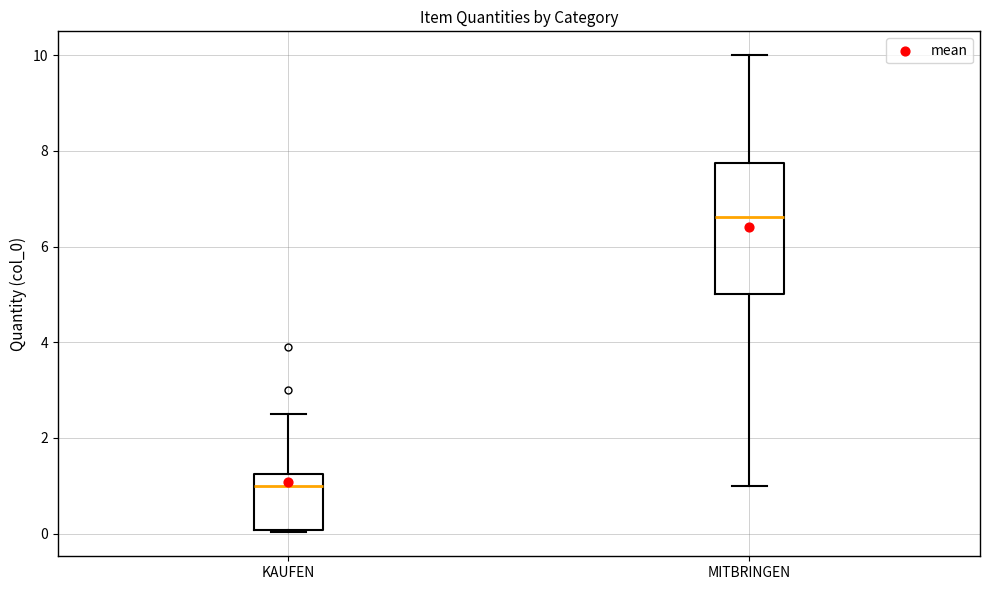

Comparing the boxes themselves (not the whiskers), which one is the tallest?

MITBRINGEN